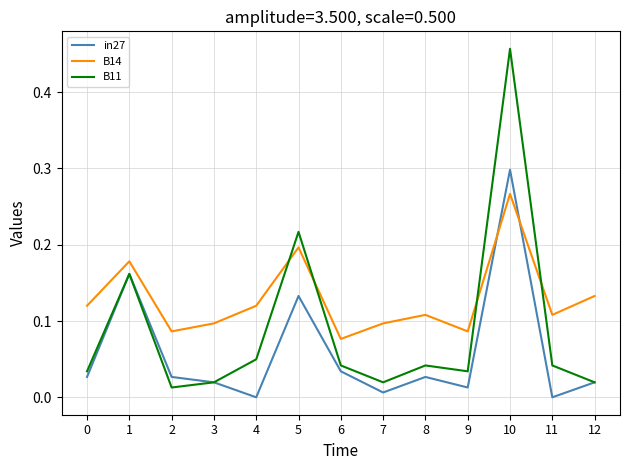

What are all the series names shown in the legend?

in27, B14, B11